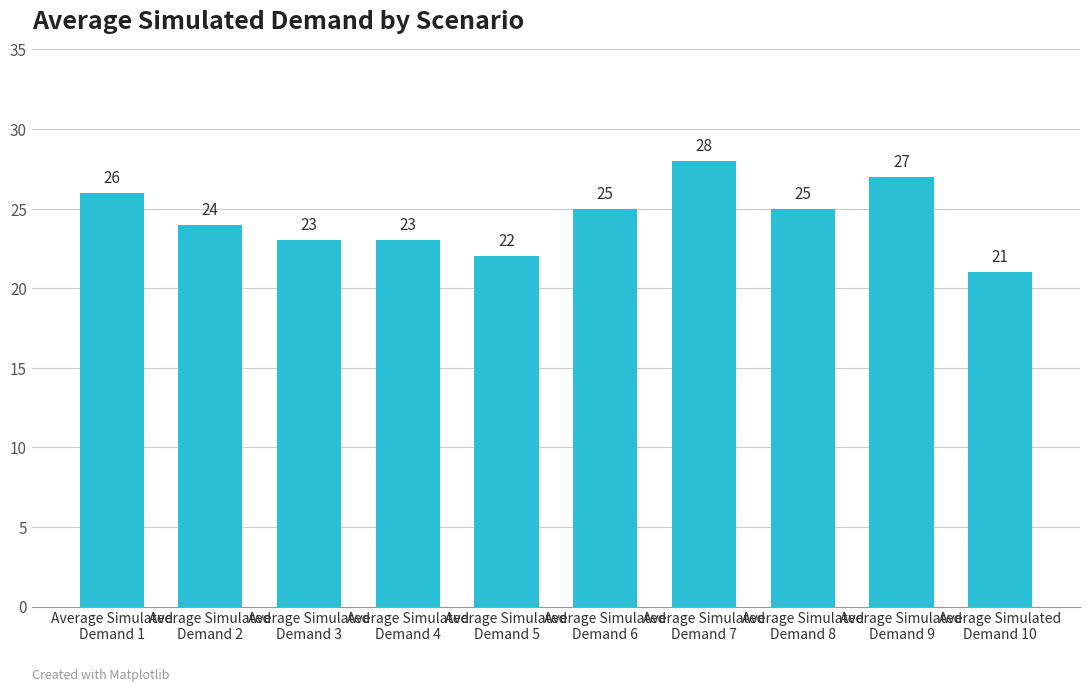

The chart shows a value of 27 at Average Simulated
Demand 9. True or false?

True